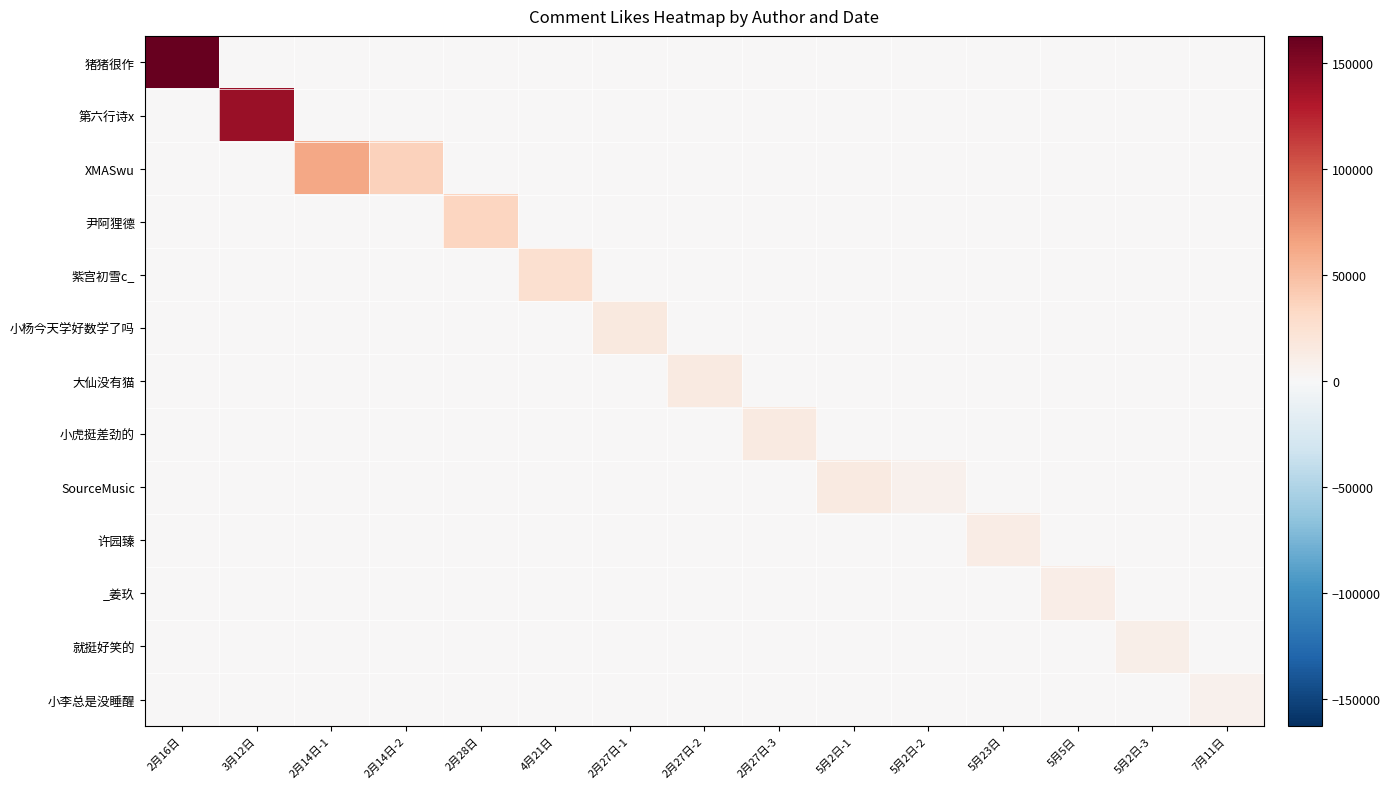

Which series has the largest range (max minus min)?

猪猪很作